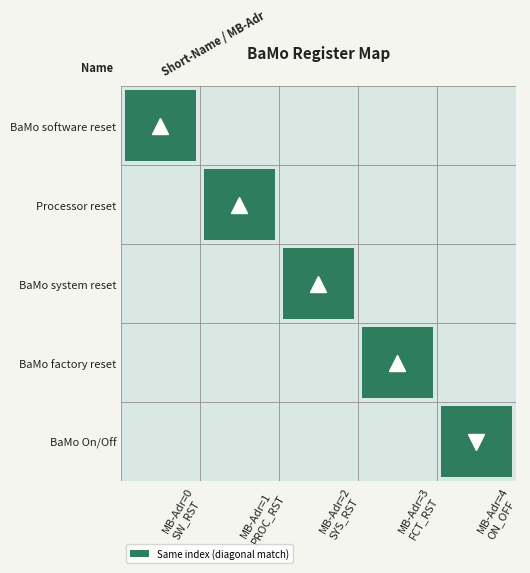

What is the difference between the second highest and second lowest values in the index series?

2